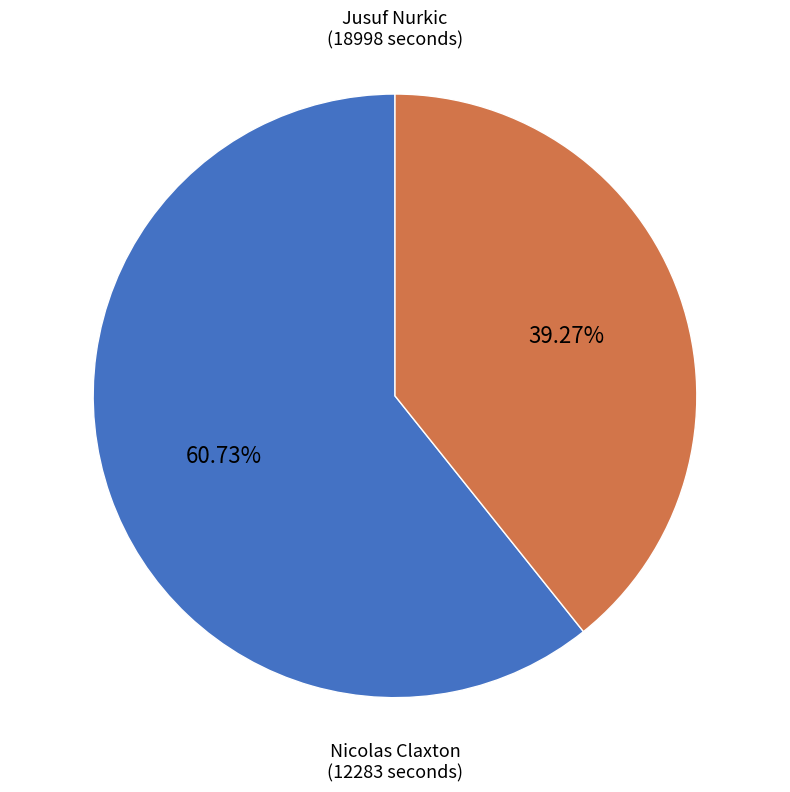

Is there any slice that represents more than half of the pie?

Yes